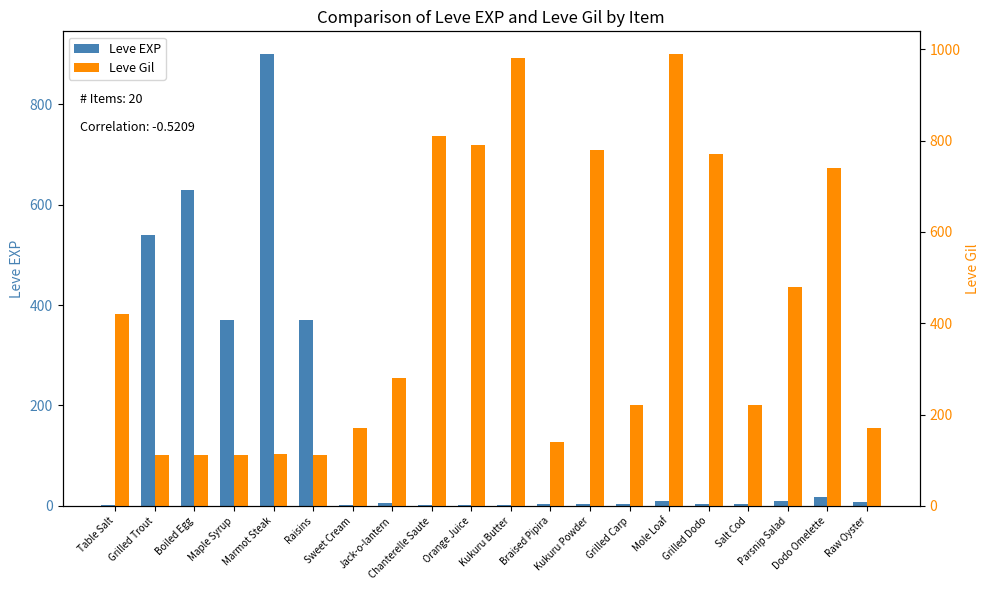

What is the label of the 5th bar from the right?

Grilled Dodo